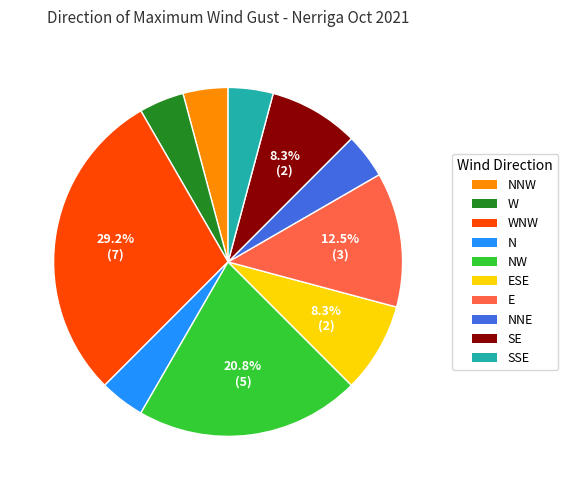

Combined, do ESE and SSE account for over 50%?

No